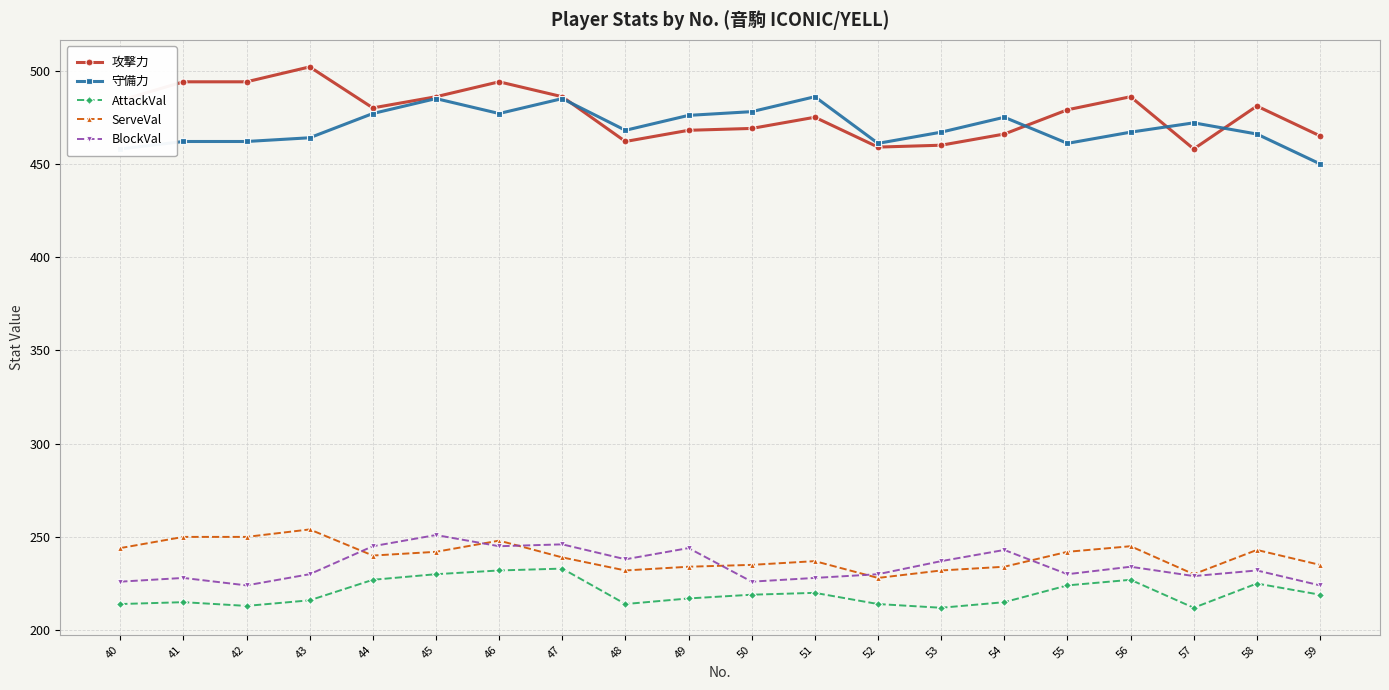

True or false: BlockVal has more than 1 points higher than both neighbors.

True